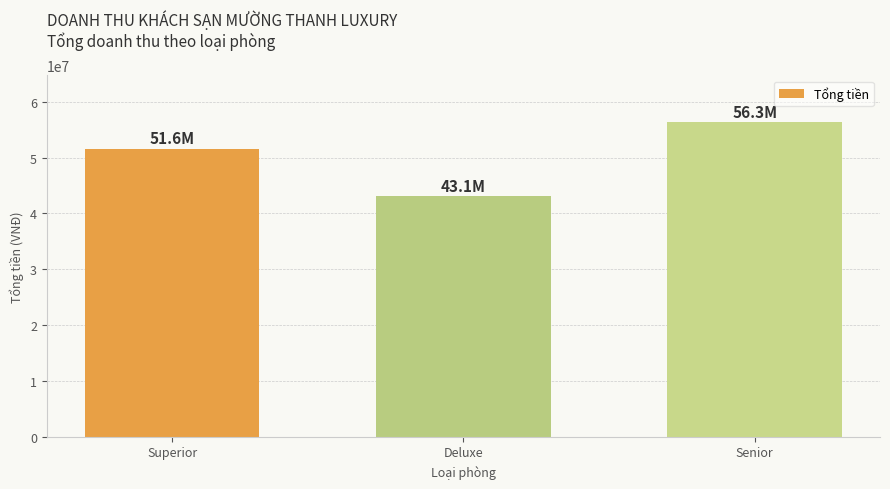

Rank the categories by value from lowest to highest.

Deluxe, Superior, Senior